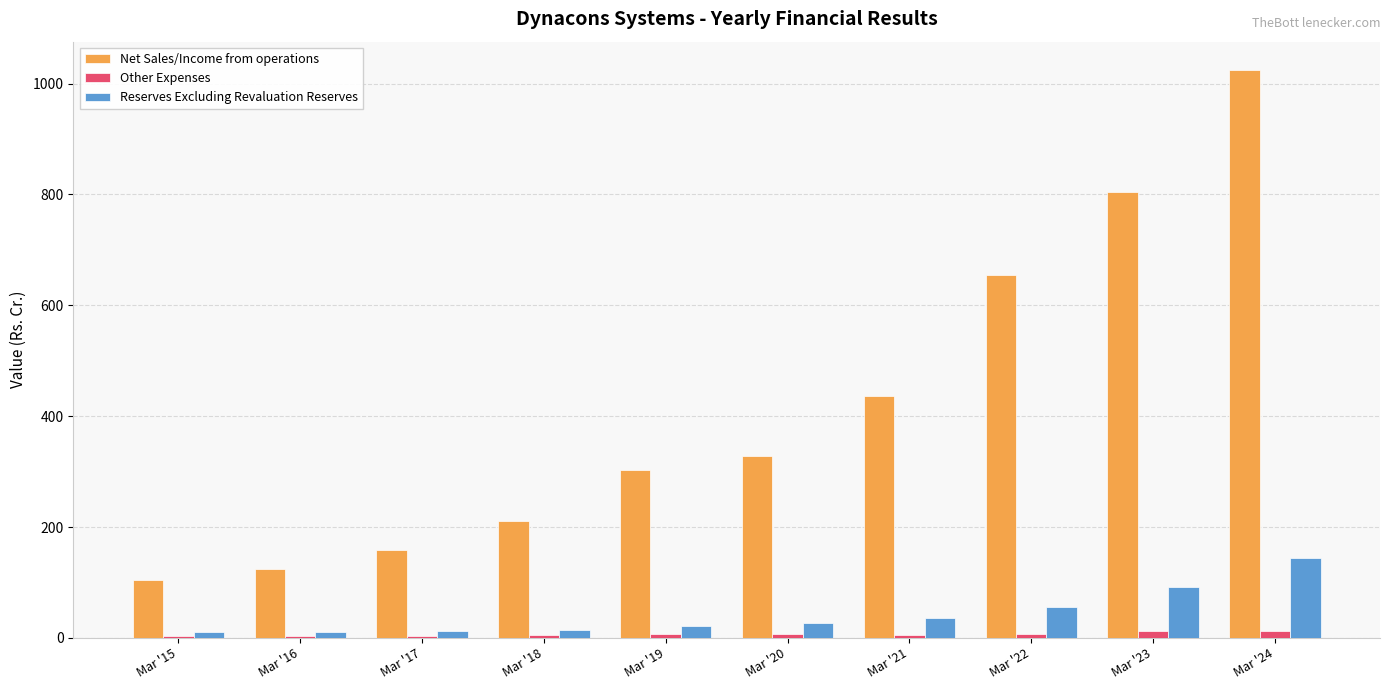

Which series has the largest total across all categories?

Net Sales/Income from operations